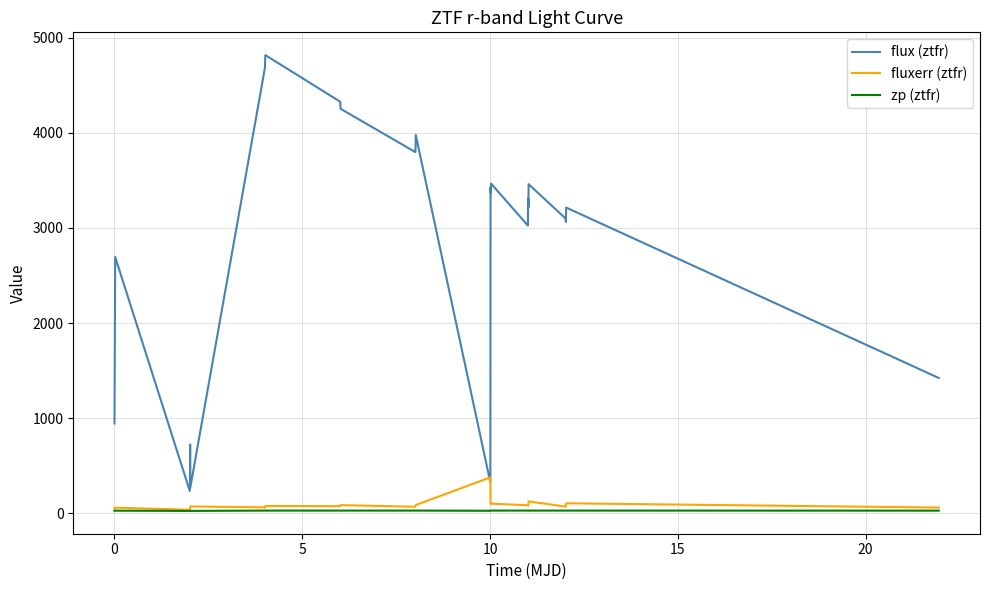

Which series has the largest range (max minus min)?

flux (ztfr)